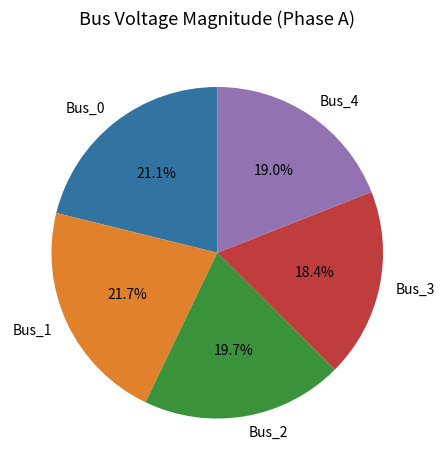

To the nearest percent, what percentage of the pie is Bus_4?

19%